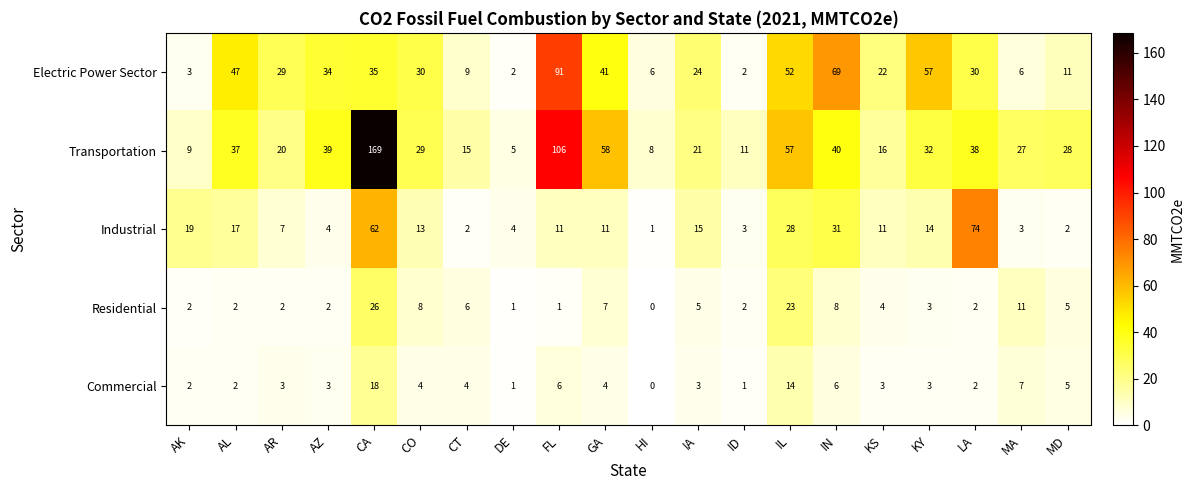

The value of Commercial at CT is 4. True or false?

True